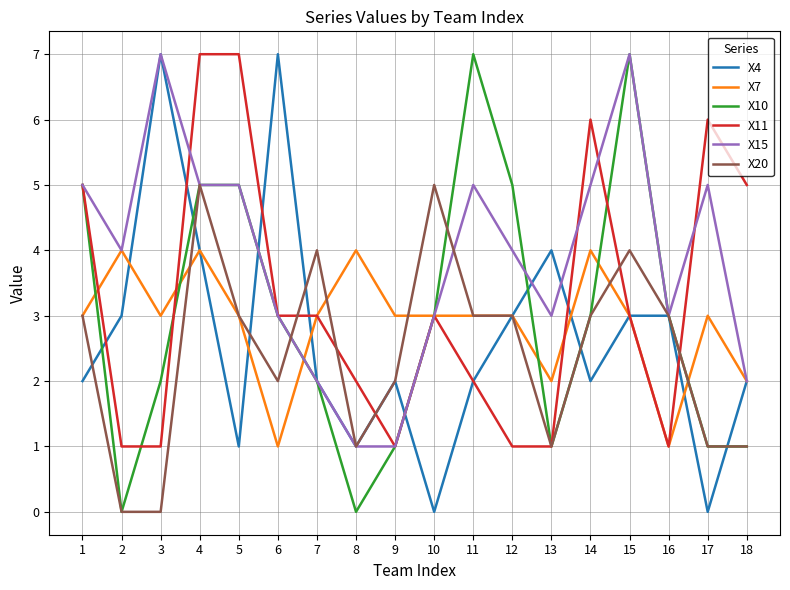

True or false: X4 and X11 cross at least once.

True